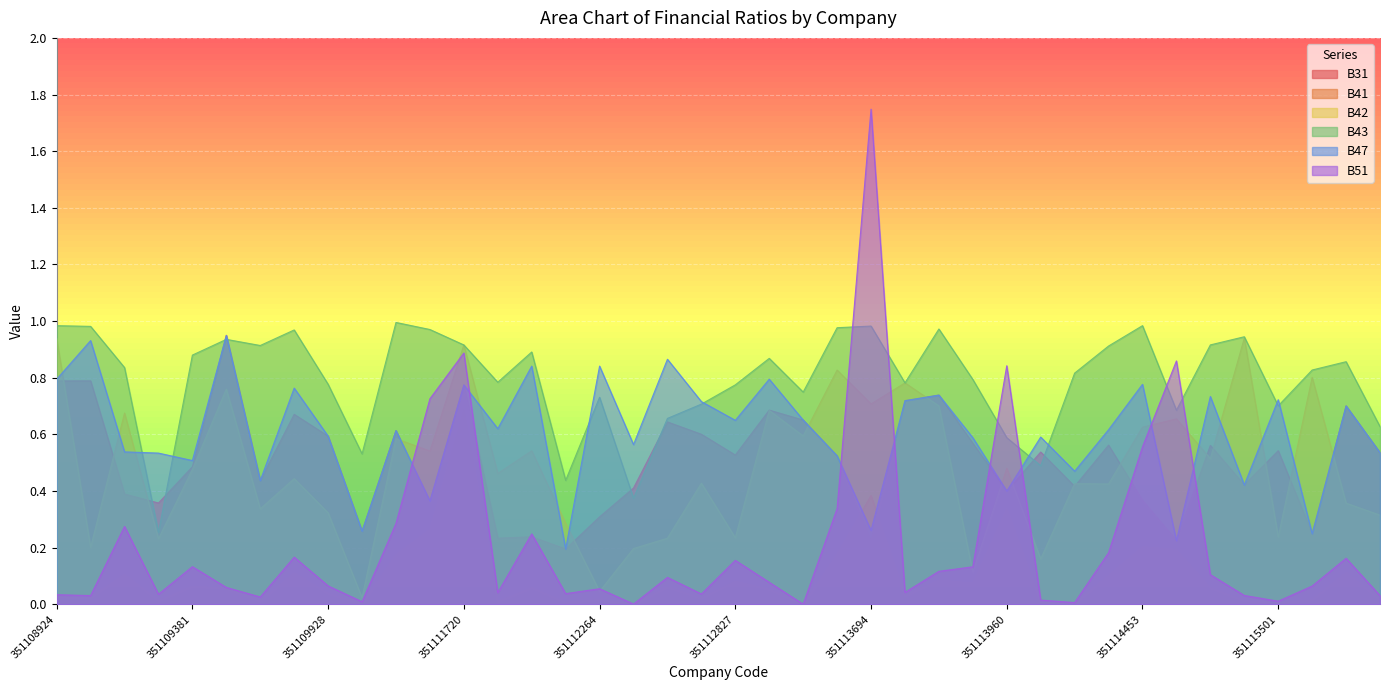

How many lines are shown in the chart?

6